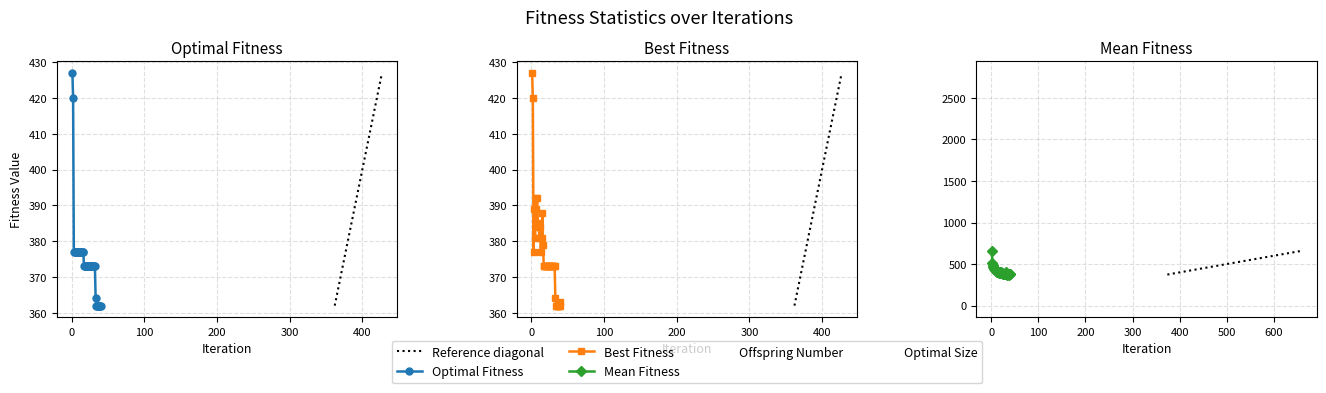

Reading left to right, list all the values displayed in this chart.

Mean Fitness: 659	516	486	469	448	438	435	426	426	416	416	407	403	402	402	398	406	408	394	401	394	391	389	386	379	381	378	382	378	375	400	378	379	374	375	376	374	377	376	384
Optimal Fitness: 427	420	377	377	377	377	377	377	377	377	377	377	377	377	377	377	373	373	373	373	373	373	373	373	373	373	373	373	373	373	373	373	364	362	362	362	362	362	362	362
Best Fitness: 427	420	377	389	381	392	389	392	384	385	381	384	377	381	388	379	373	373	373	373	373	373	373	373	373	373	373	373	373	373	373	373	364	362	362	362	362	362	362	363
Offspring Number: 0	1093	1185	2005	2364	1690	2207	2463	1744	2439	2289	2366	1473	1748	2178	1749	2174	2095	1424	2802	1790	2484	2333	1922	2496	2358	1538	2093	1719	1734	2598	2001	1415	1637	1768	2182	1872	2118	1613	1272
Optimal Size: 2	1	1	1	1	1	1	1	1	1	1	1	1	1	1	1	1	3	6	7	9	12	14	23	41	99	154	220	331	530	626	775	1	1	1	2	2	2	2	2